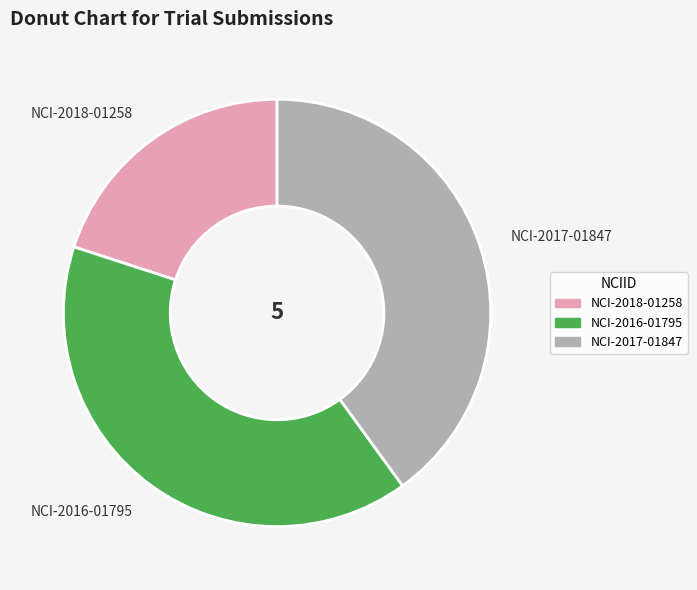

True or false: NCI-2018-01258 accounts for 20% of the total.

True